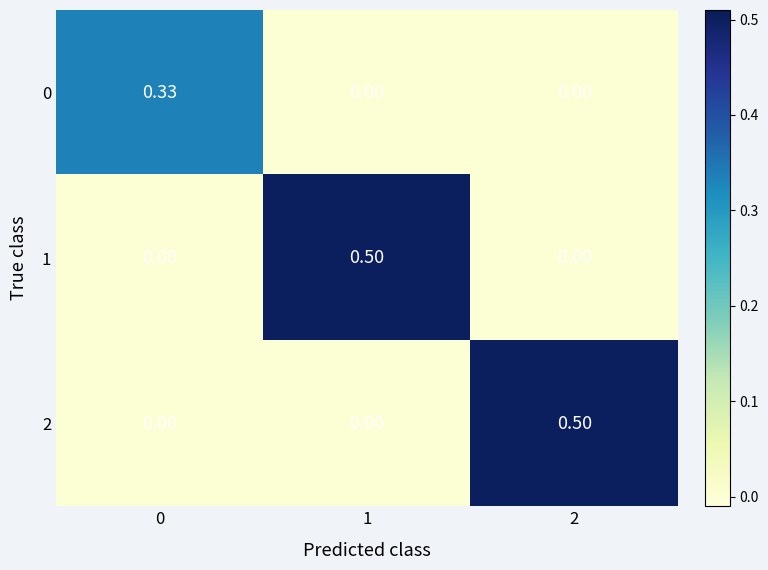

Is the value of 2 at 2 greater than the value of 0 at 0?

Yes